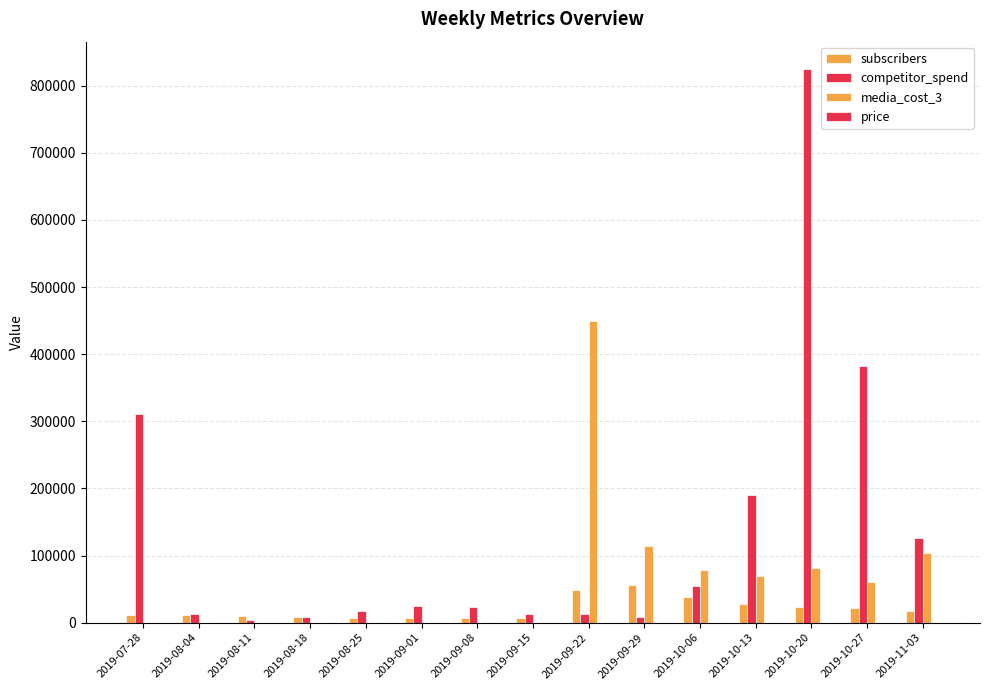

Are the bars grouped side by side (vs. stacked)?

Yes